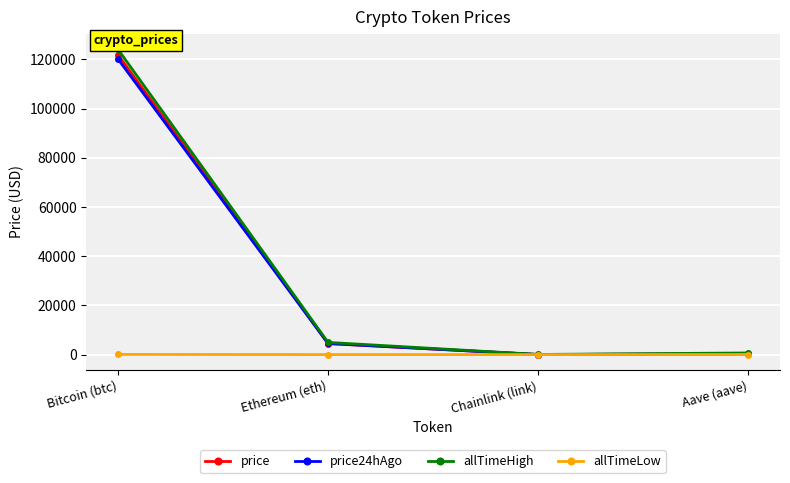

Which series has the largest range (max minus min)?

allTimeHigh